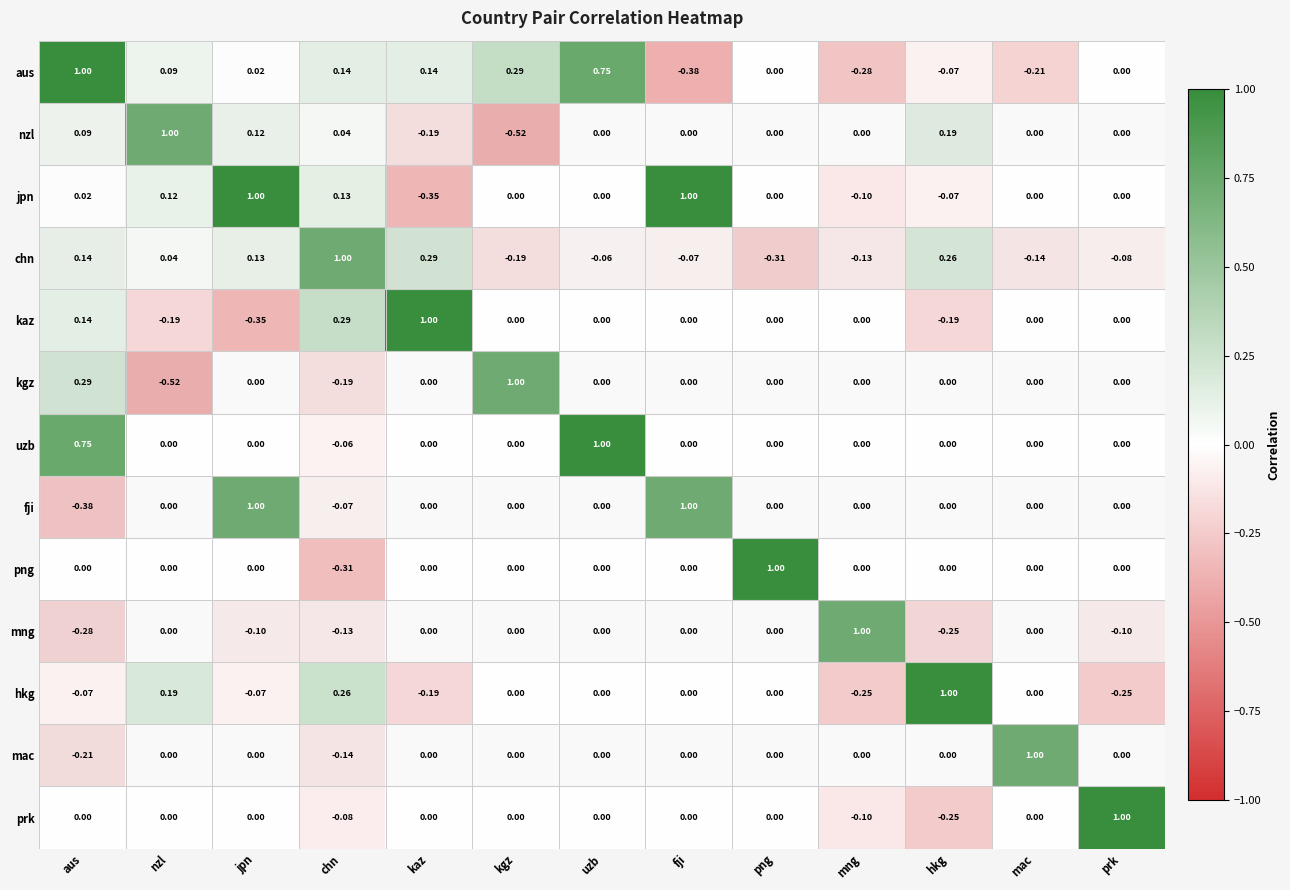

Where does the kaz series first go above 0?

aus